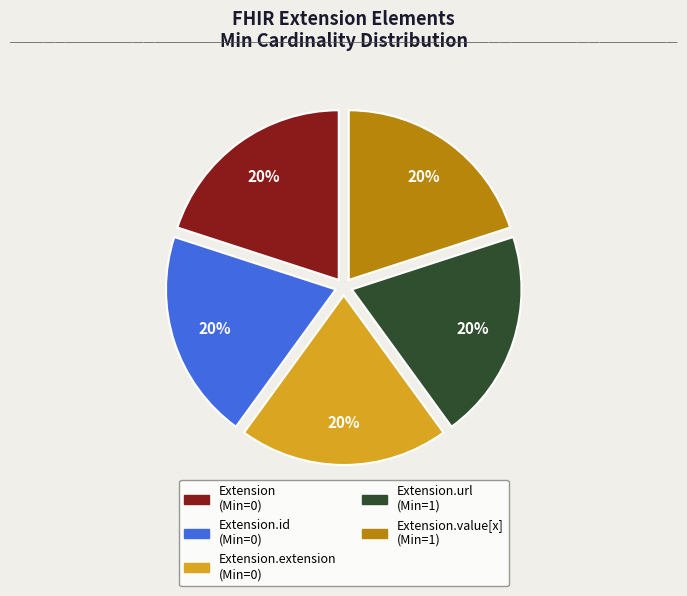

Does any single category account for the majority?

No